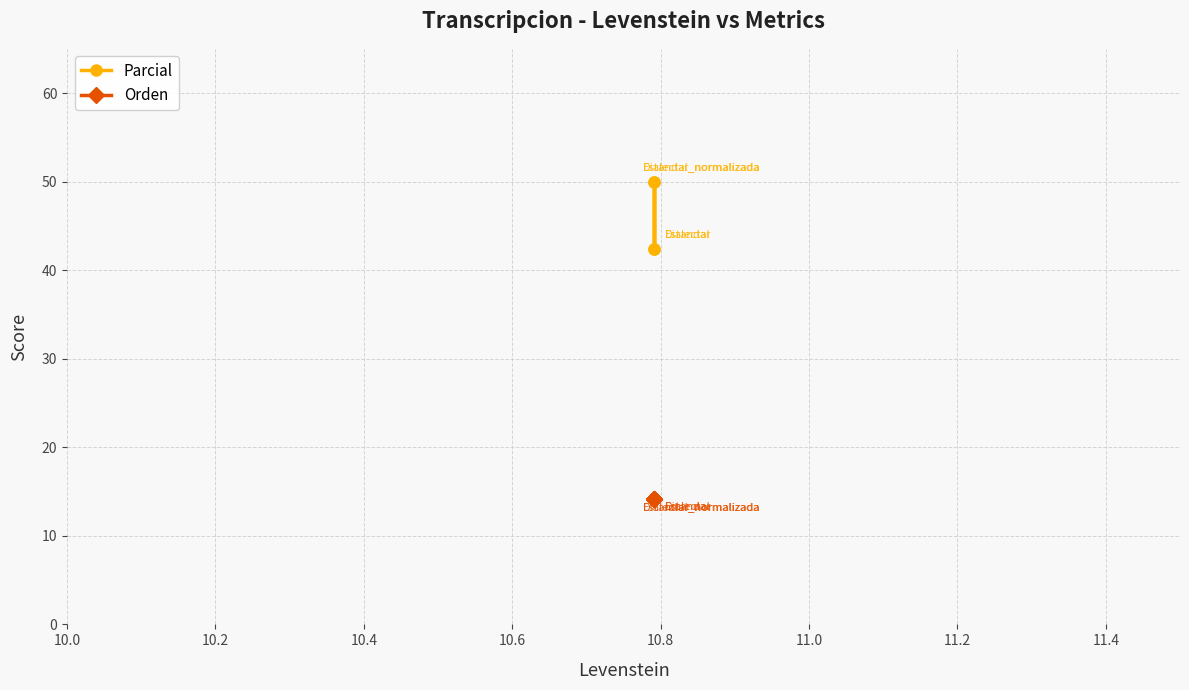

How many data points in Parcial are less than 50?

2